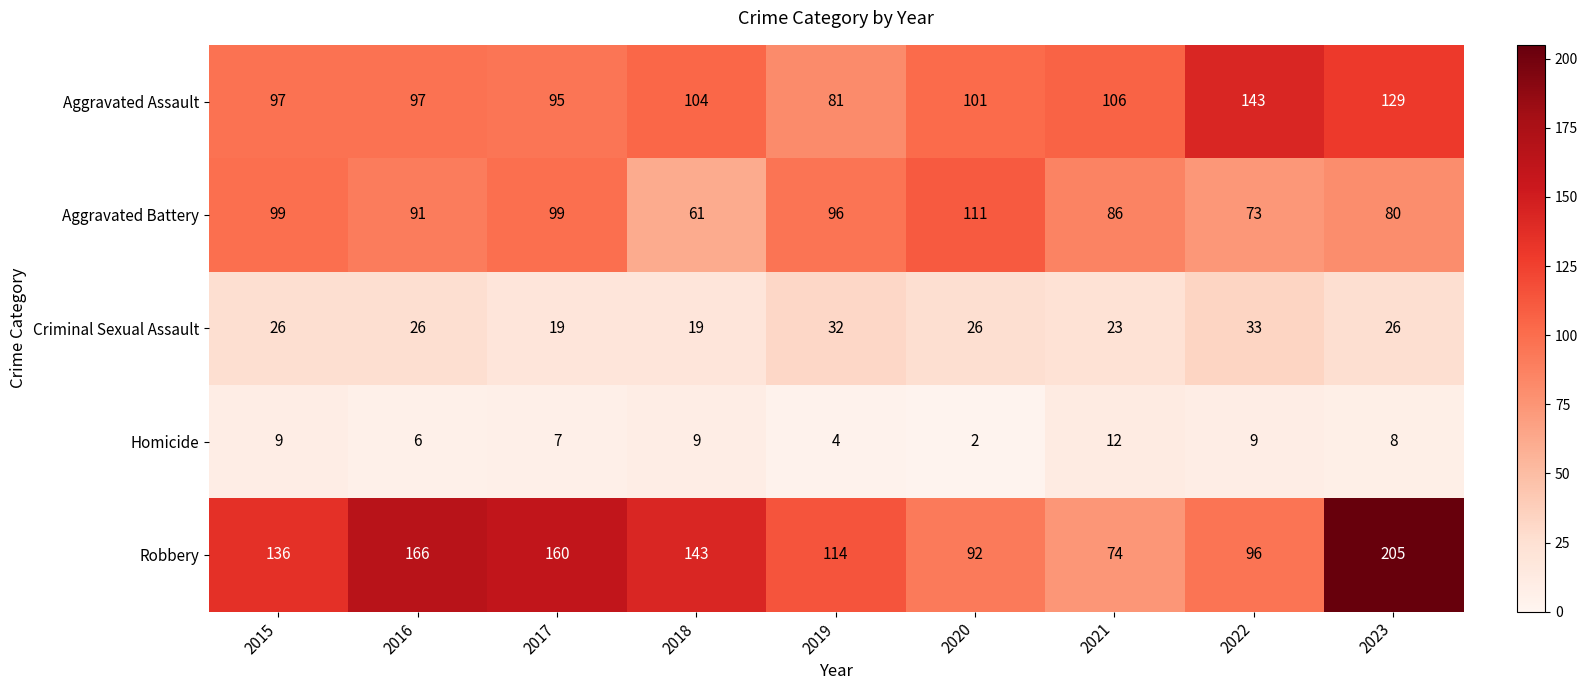

Between 2015 and 2018, which series saw the biggest shift?

Aggravated Battery